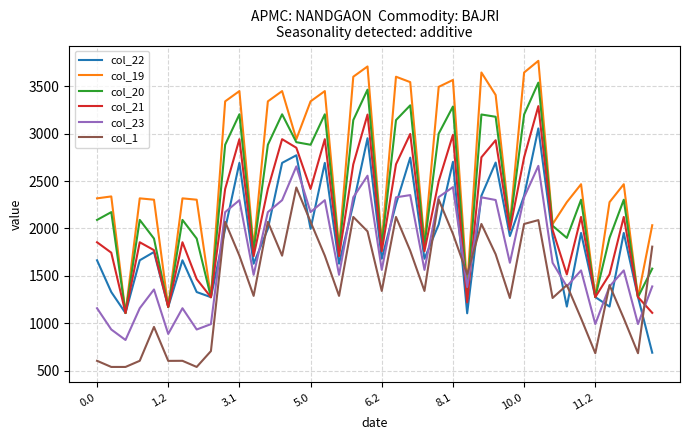

List the series in order of their peak value, lowest first.

col_1, col_23, col_22, col_21, col_20, col_19